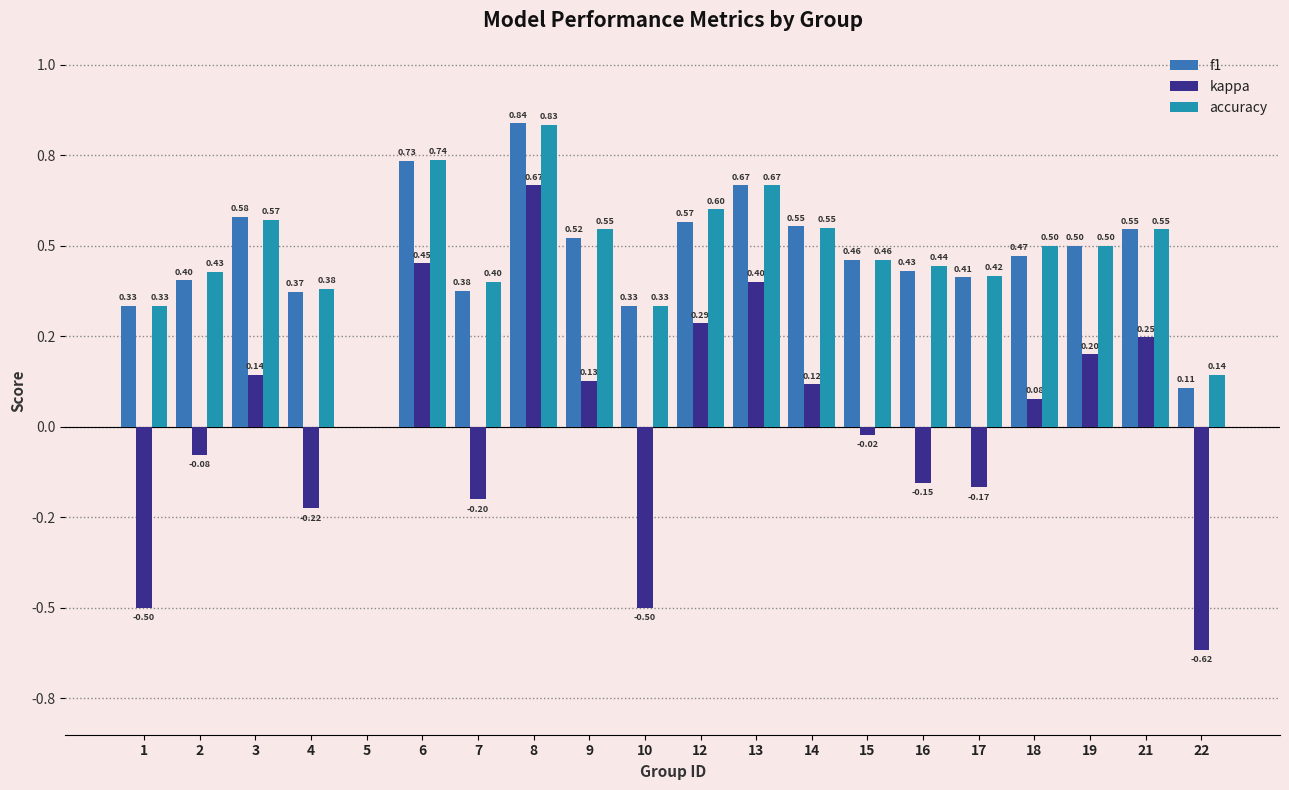

What are all the series names shown in the legend?

f1, kappa, accuracy